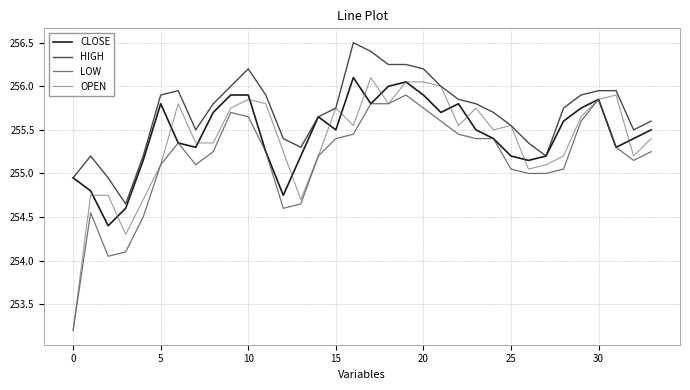

Which series has the widest spread of values?

OPEN